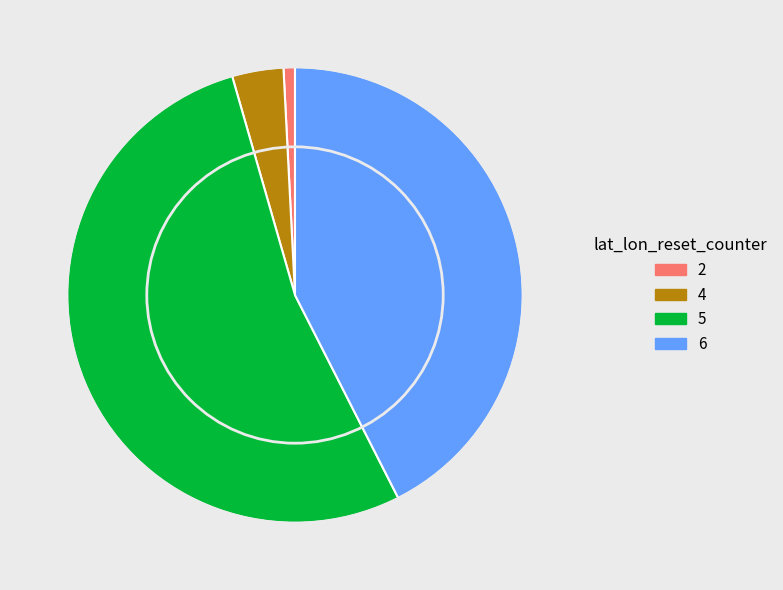

Which slice is the largest?

5